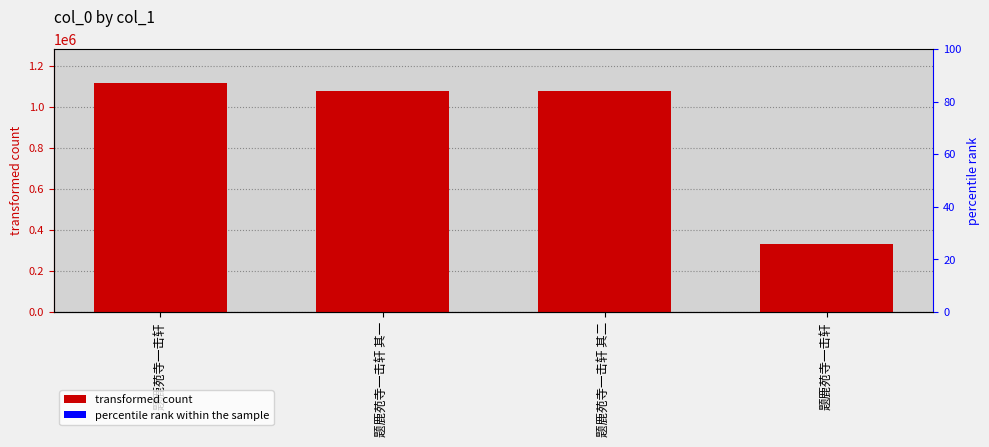

What is the ratio of the value at 题鹿苑寺一击轩 其二 to the value at 题鹿苑寺一击轩?

3.3